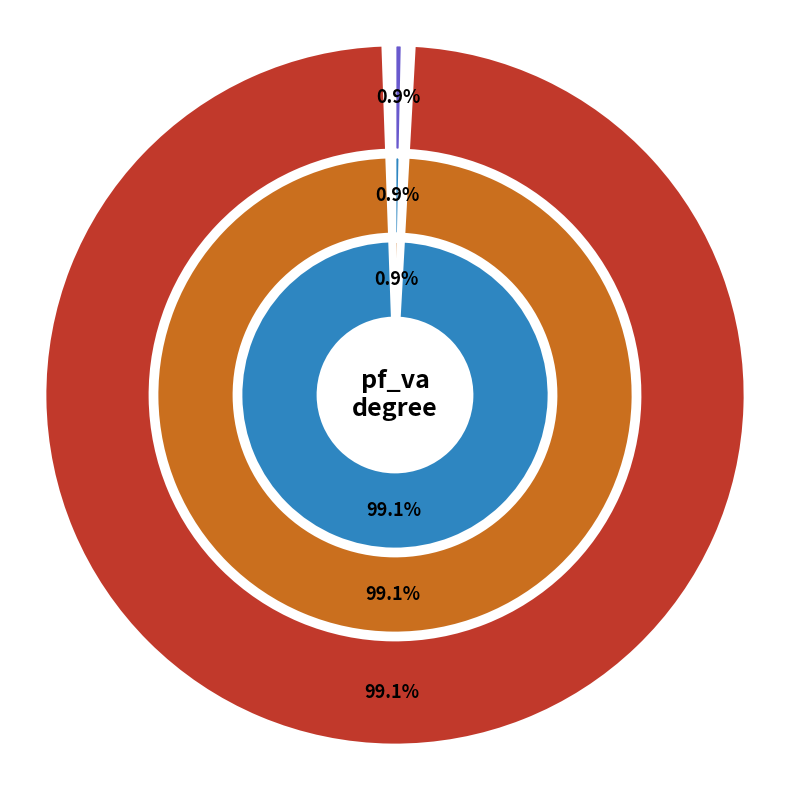

Which category has the biggest portion of the pie?

Bus_1